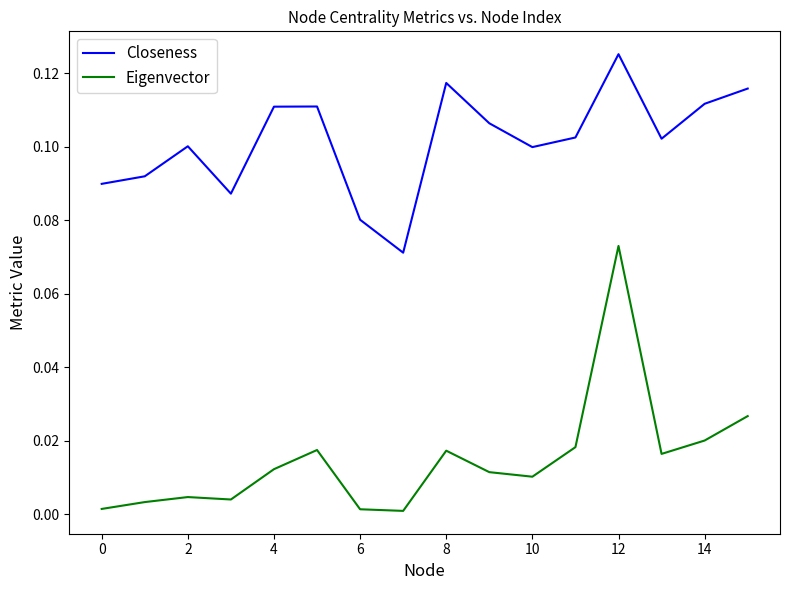

List the series in order of their overall mean, highest first.

Closeness, Eigenvector